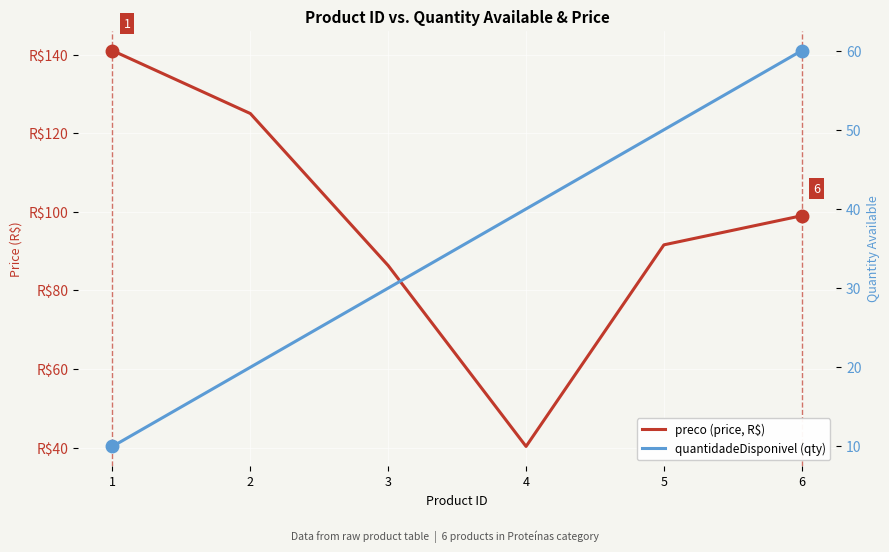

The value of preco (price, R$) at 6 is 139.3. True or false?

False